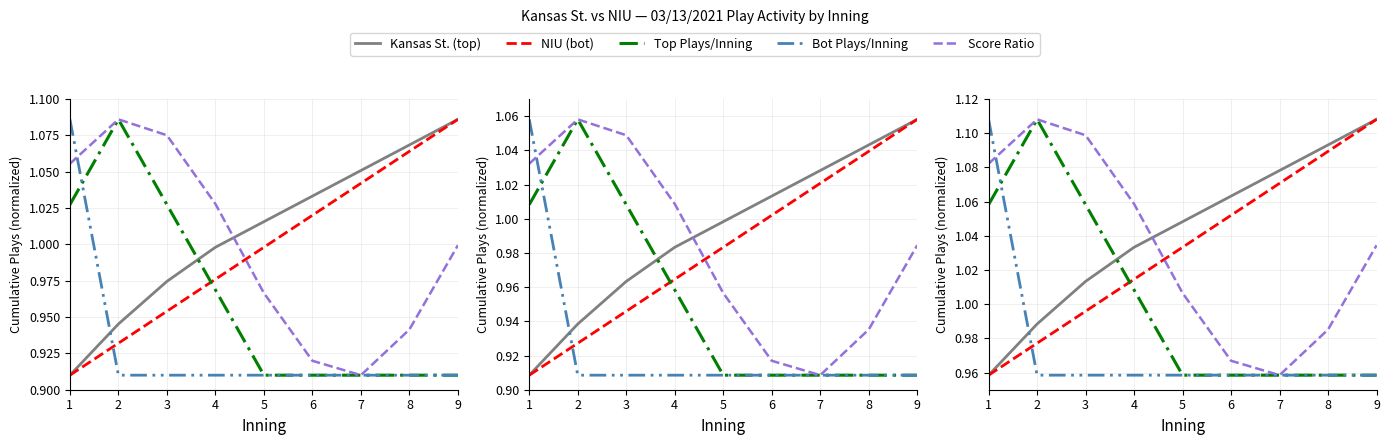

Where does the Score Ratio series first go above 1?

1